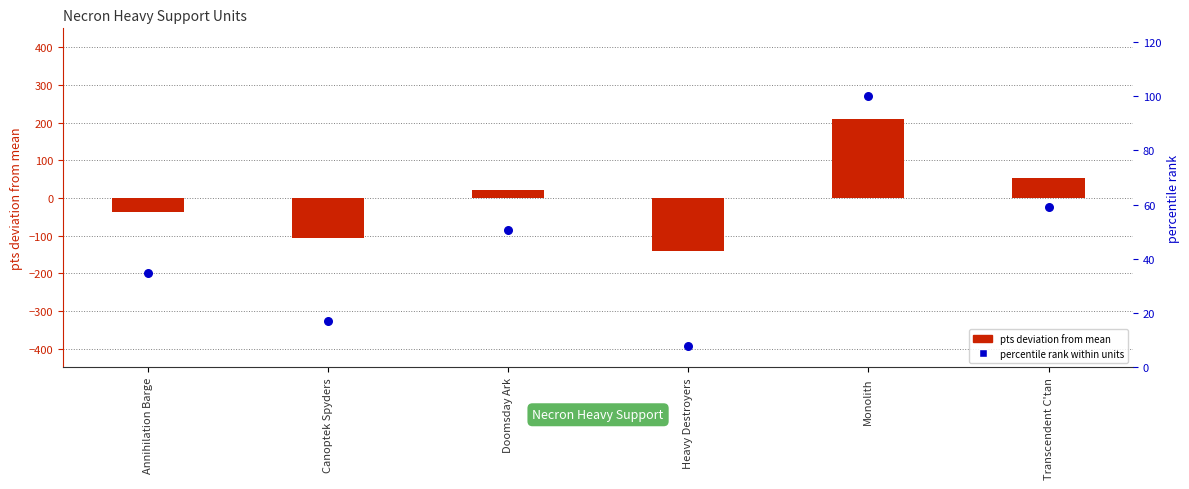

Which series has the largest total across all categories?

percentile rank within units